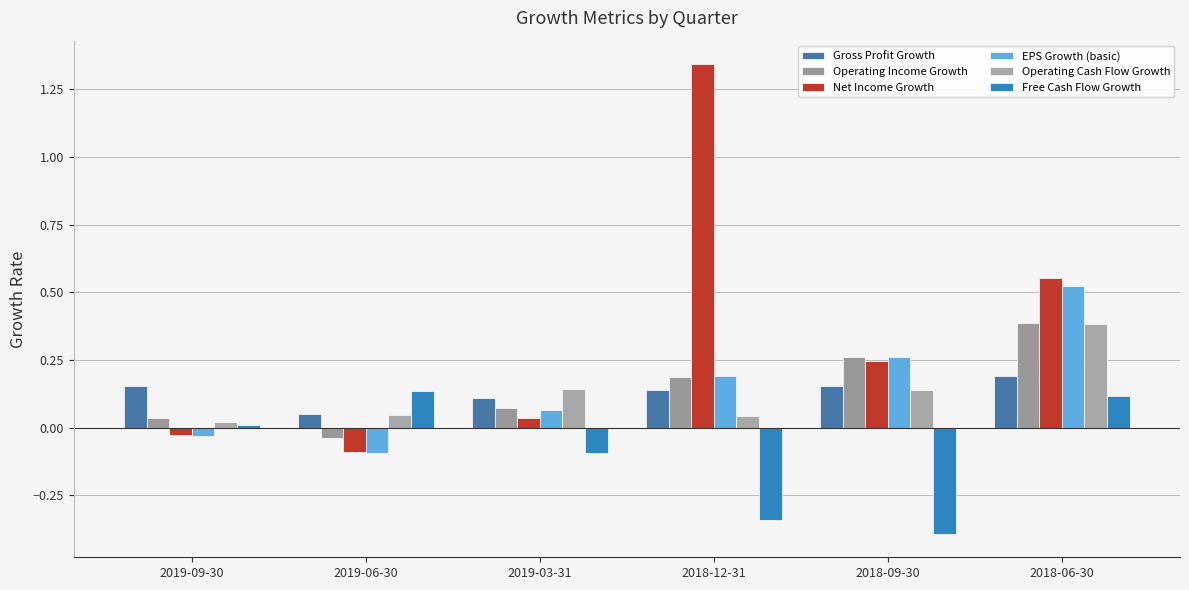

How many data points in EPS Growth (basic) are less than 0?

2